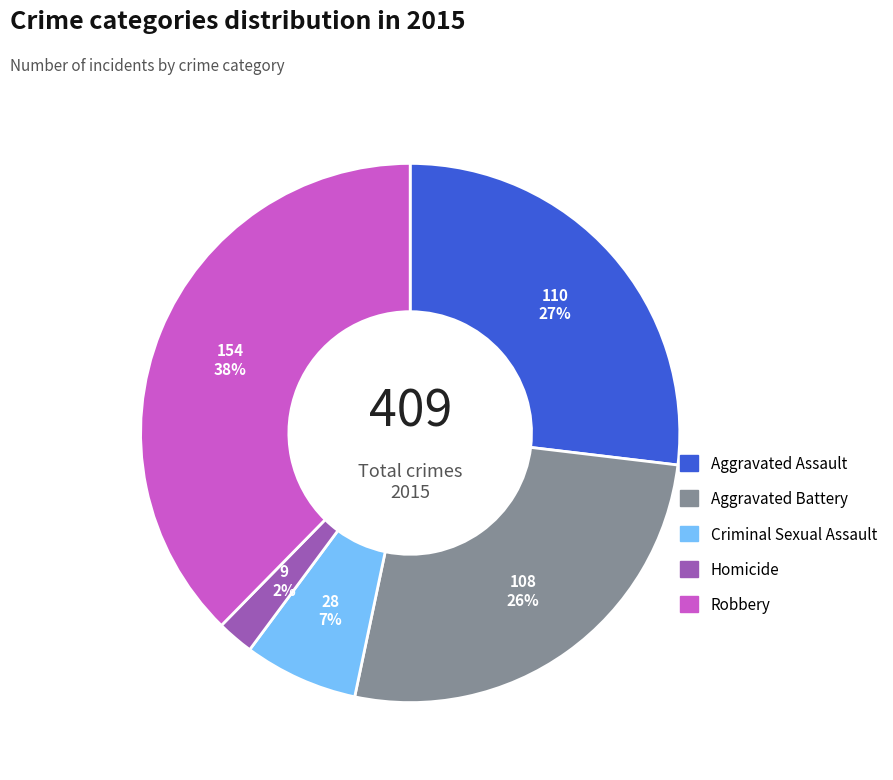

Which category has the smallest portion of the pie?

Homicide